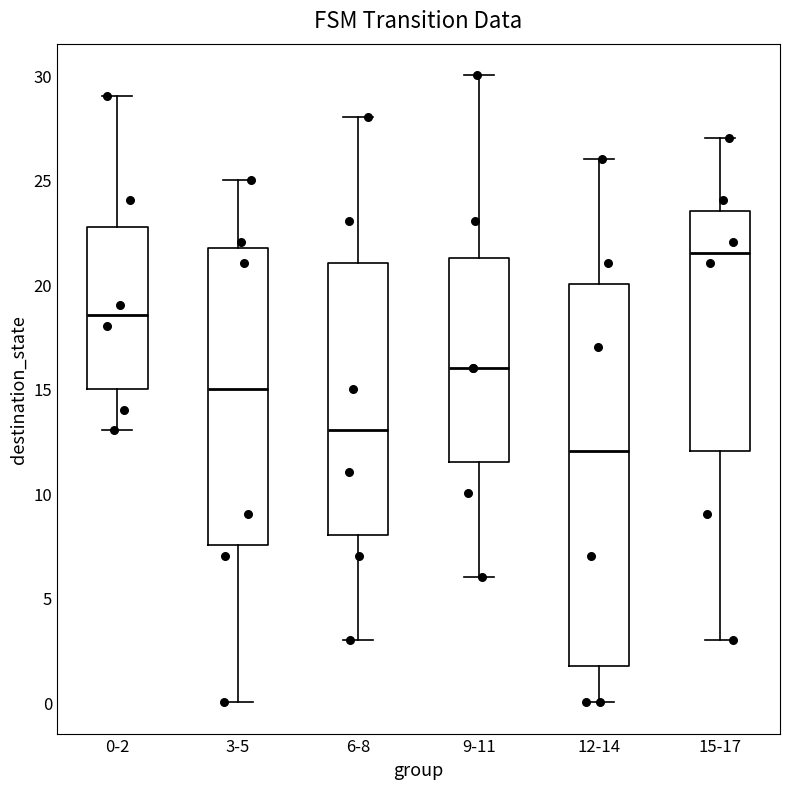

Reading left to right, transcribe this box plot: for each box, give where its median line is, the range the box spans, and where its two whiskers end, as read against the y-axis. The values are not printed on the chart, so give them approximately, as read against the axis.

0-2: median 18.5, box 15.0 to 23.0, whiskers 13.0 to 29.0
3-5: median 15.0, box 7.5 to 22.0, whiskers 0.0 to 25.0
6-8: median 13.0, box 8.0 to 21.0, whiskers 3.0 to 28.0
9-11: median 16.0, box 11.5 to 21.5, whiskers 6.0 to 30.0
12-14: median 12.0, box 2.0 to 20.0, whiskers 0.0 to 26.0
15-17: median 21.5, box 12.0 to 23.5, whiskers 3.0 to 27.0